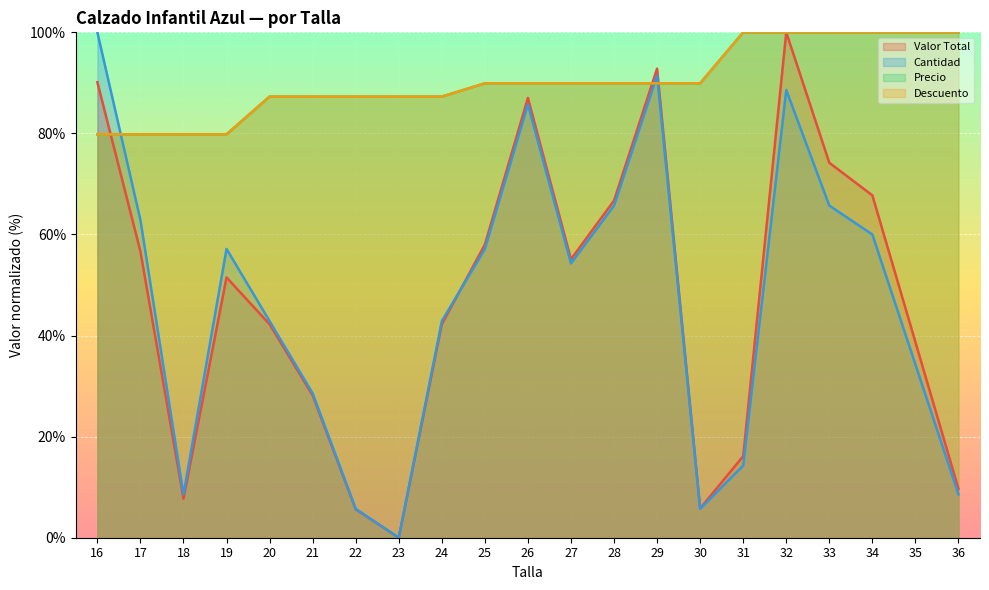

In Valor Total, how many points are lower than both neighbors (excluding endpoints)?

4